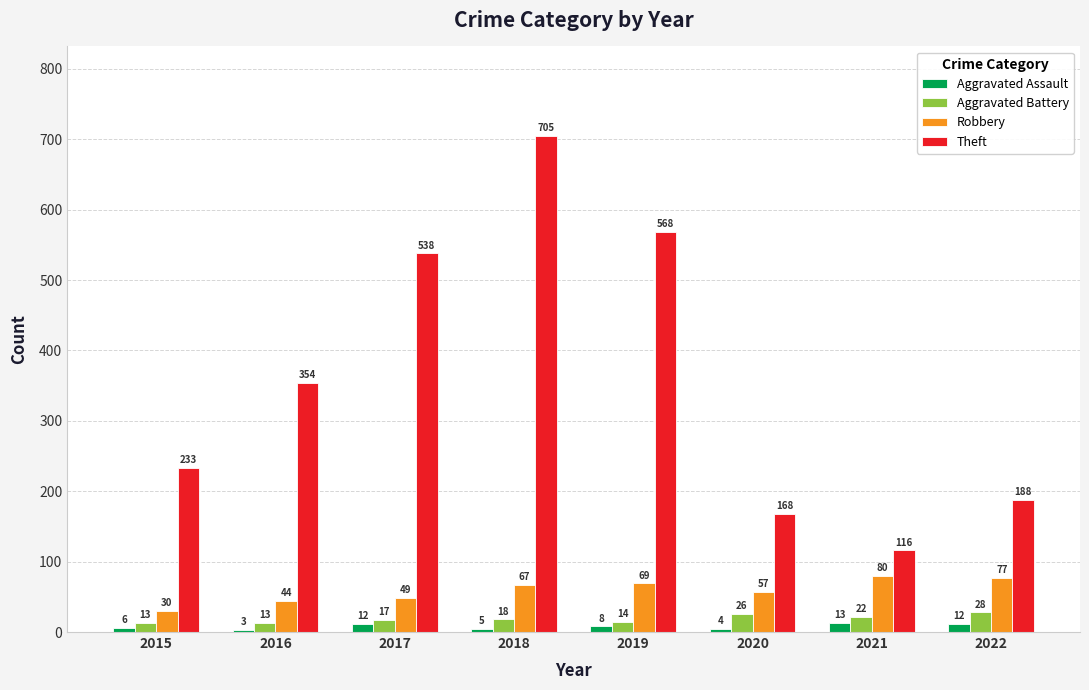

Is the value of Aggravated Battery at 2022 greater than the value of Theft at 2015?

No